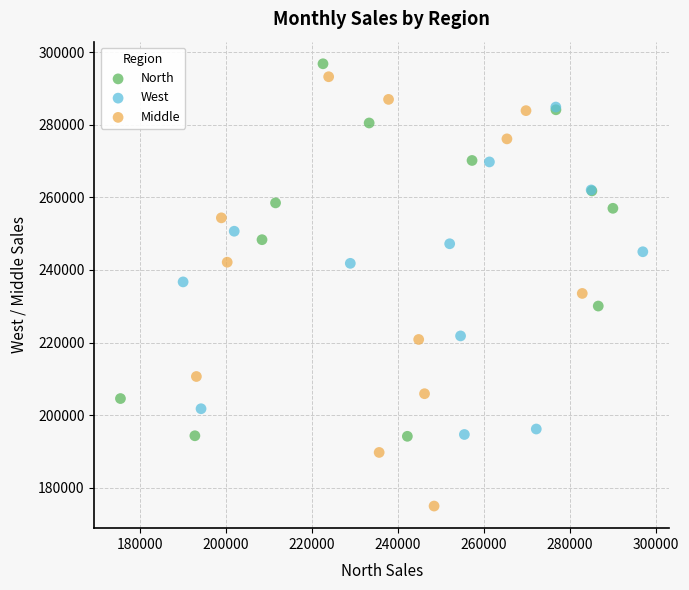

Which series has the largest Y range (max minus min)?

Middle